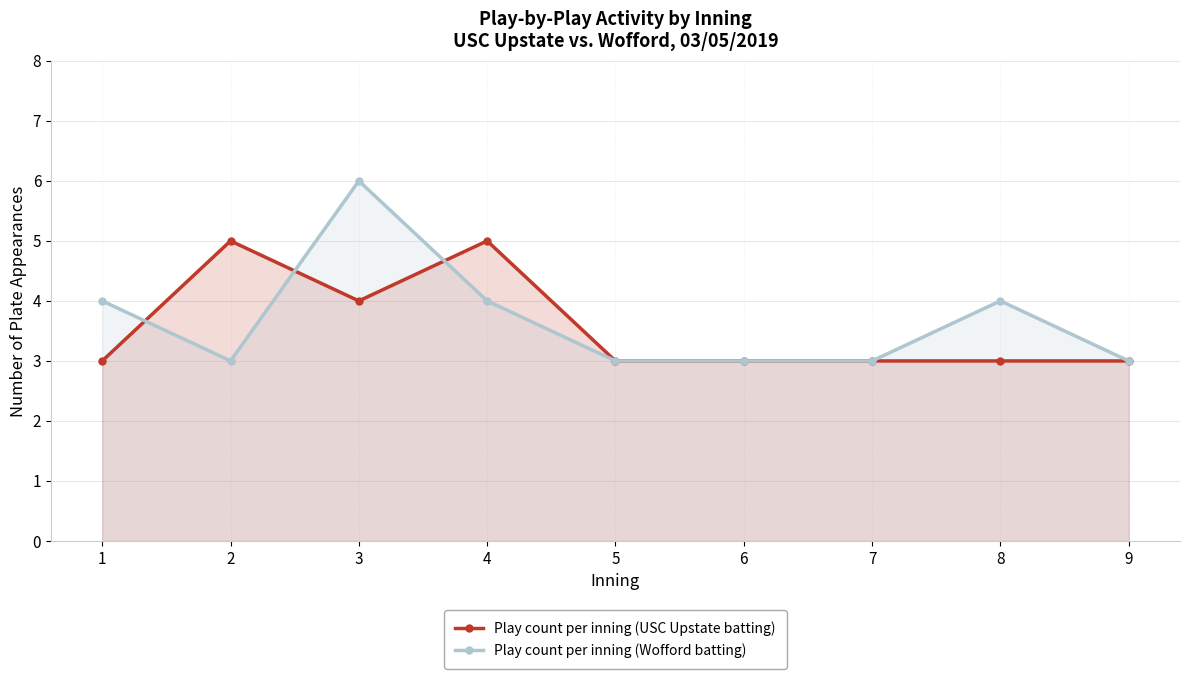

What is the difference between the Play count per inning (USC Upstate batting) values at 8 and 4?

2